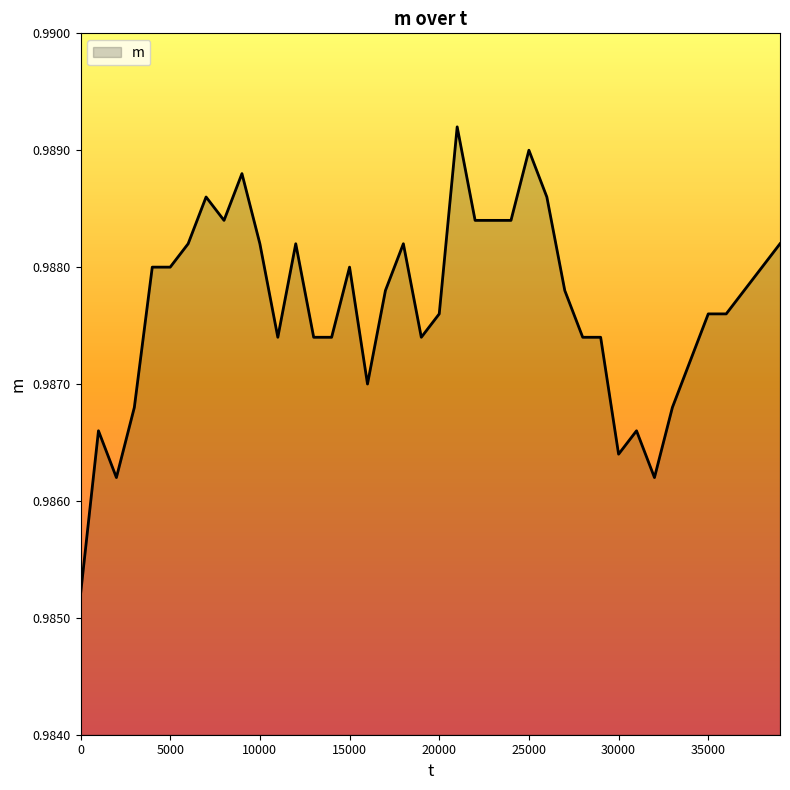

How many lines are shown in the chart?

1